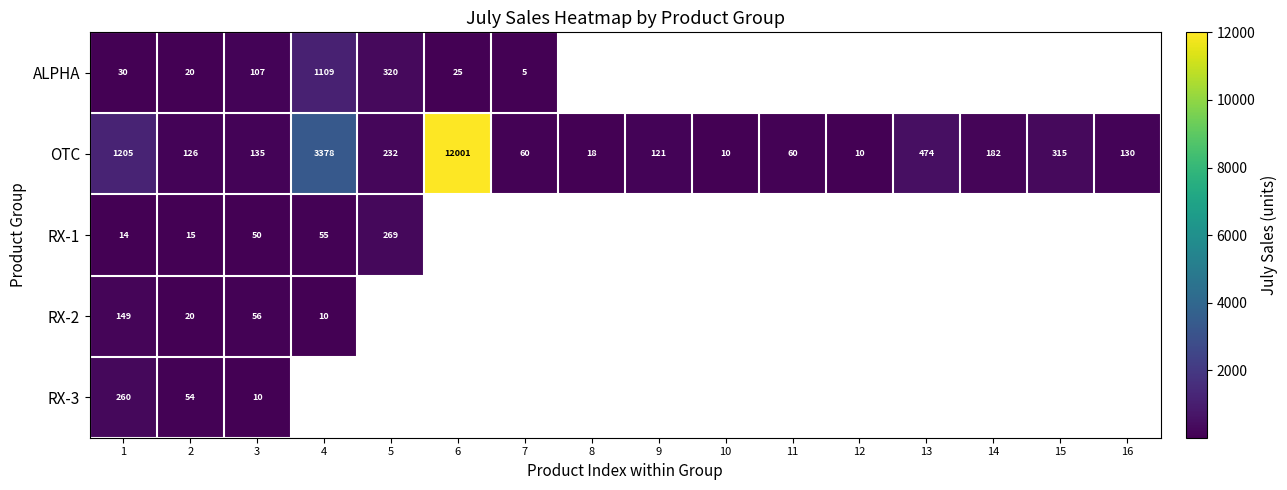

What is the maximum value for OTC?

12001